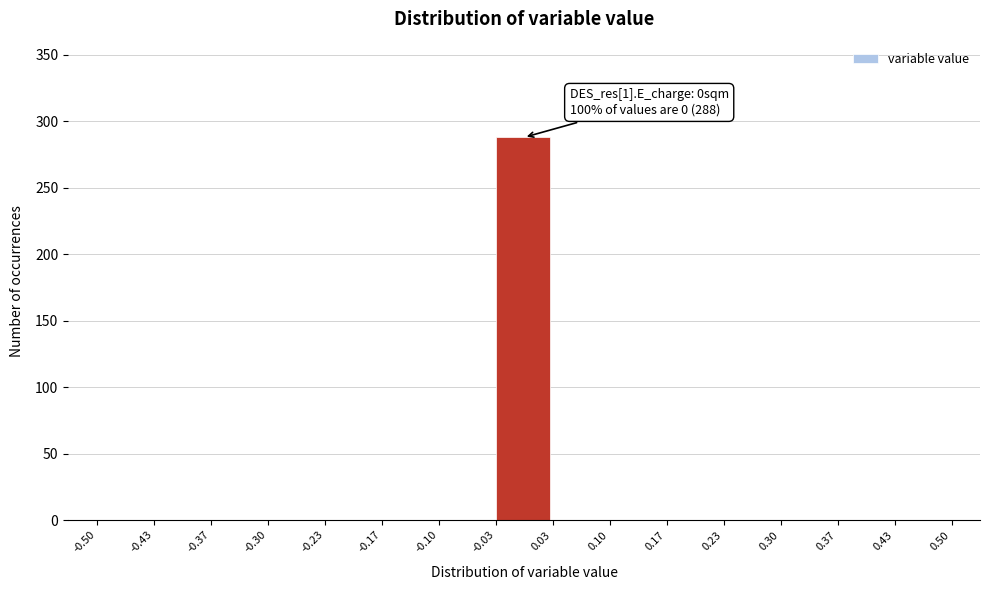

Over which range of the x-axis is the bar tallest?

-0.03 to 0.03